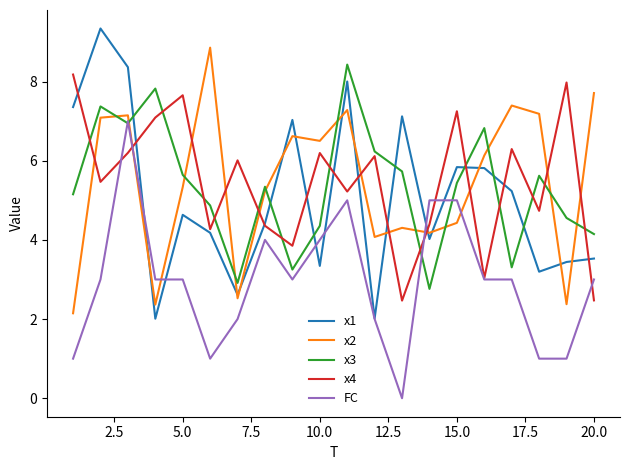

What is the lowest value of the x3 series?

2.8